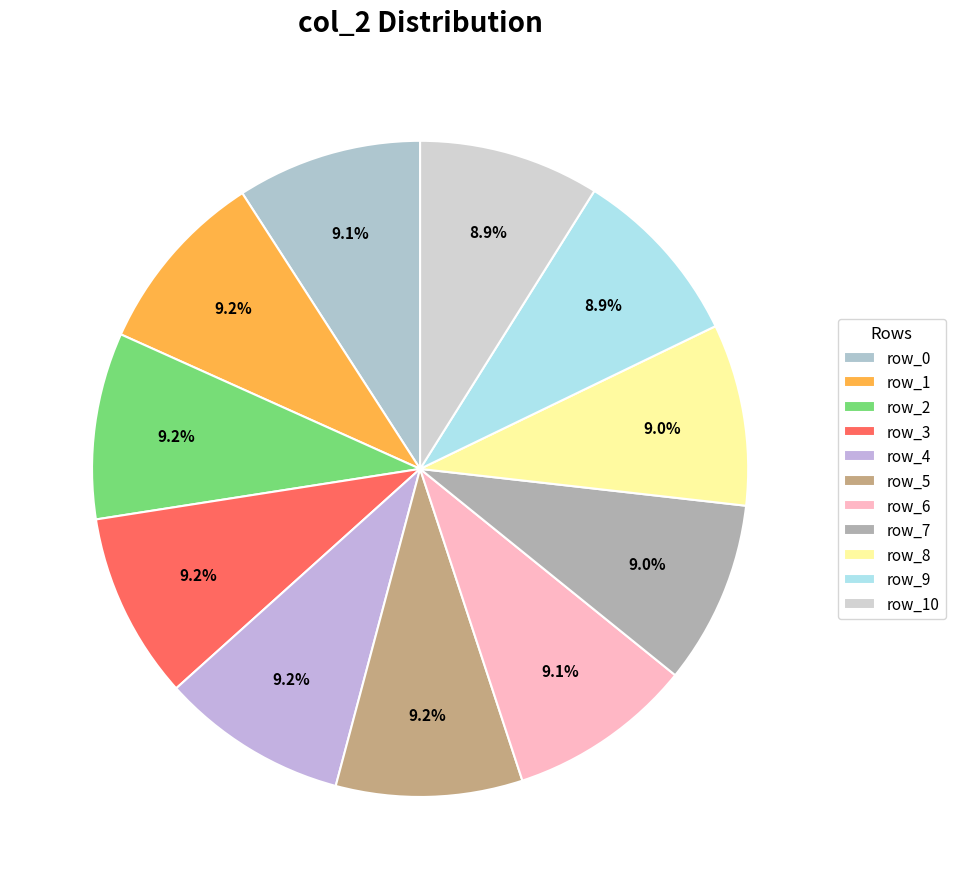

Which category has the smallest portion of the pie?

row_10